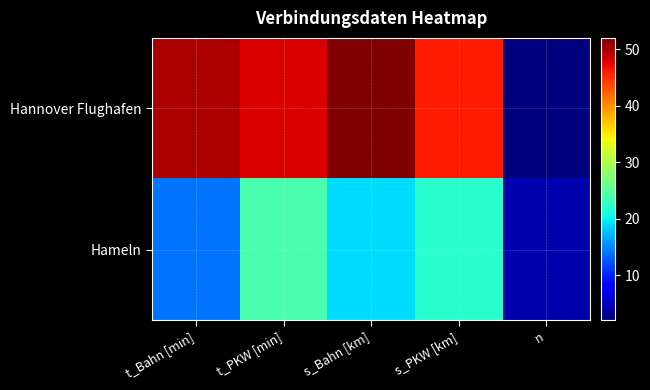

Rank the series by their maximum value, from lowest to highest.

Hameln, Hannover Flughafen